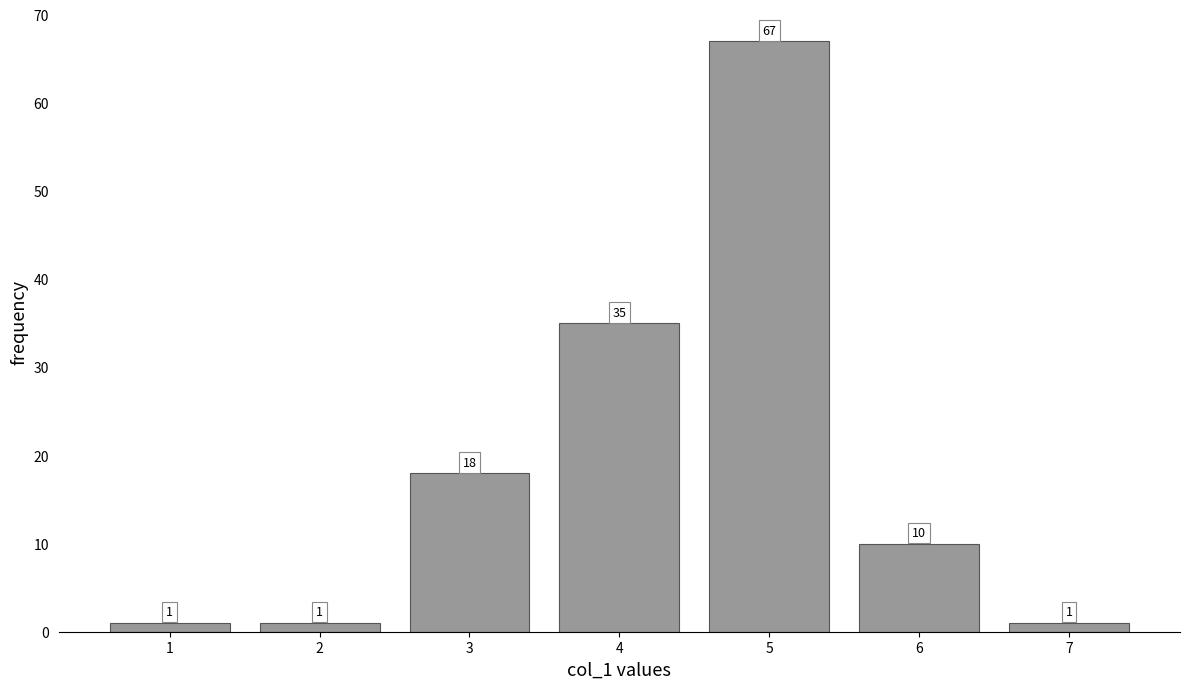

Reading left to right, what are all the values shown in this chart?

1=1	2=1	3=18	4=35	5=67	6=10	7=1